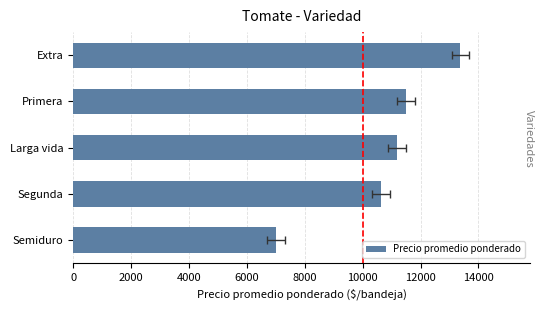

What is the difference between the second highest and second lowest values?

866